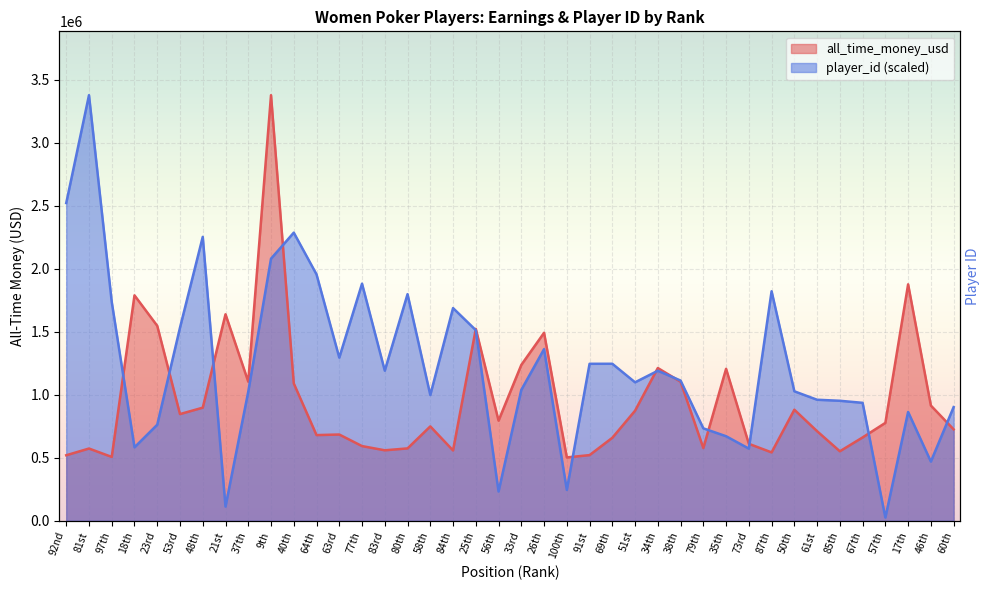

Rank the series by their average value, from highest to lowest.

player_id, all_time_money_usd